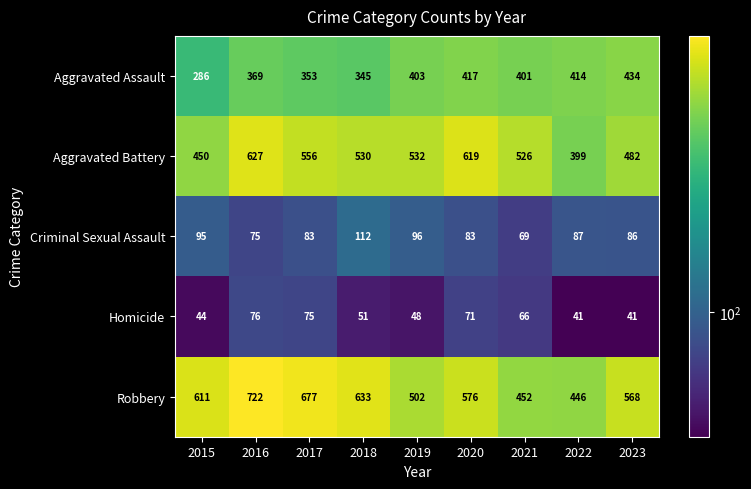

The value of Robbery at 2016 is 722. True or false?

True